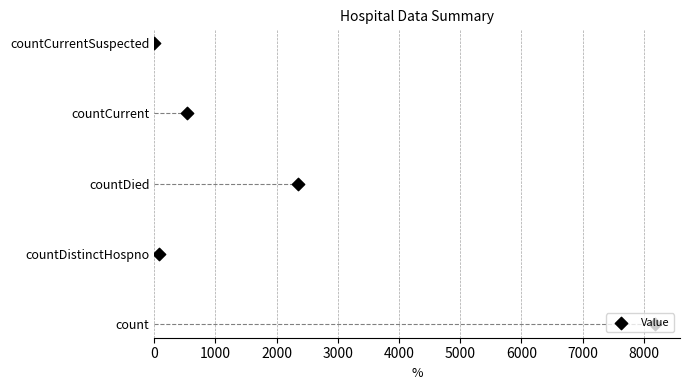

Approximately how many times larger is the value at 4000 compared to 3000?

1.3